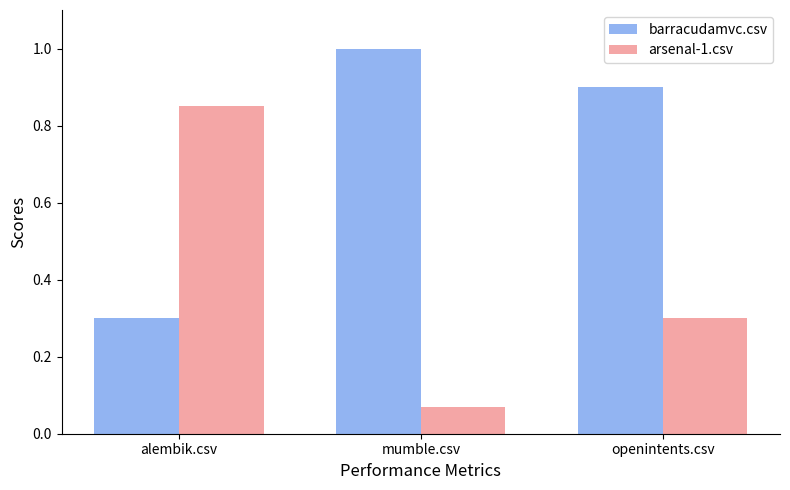

What position from the right is alembik.csv?

3